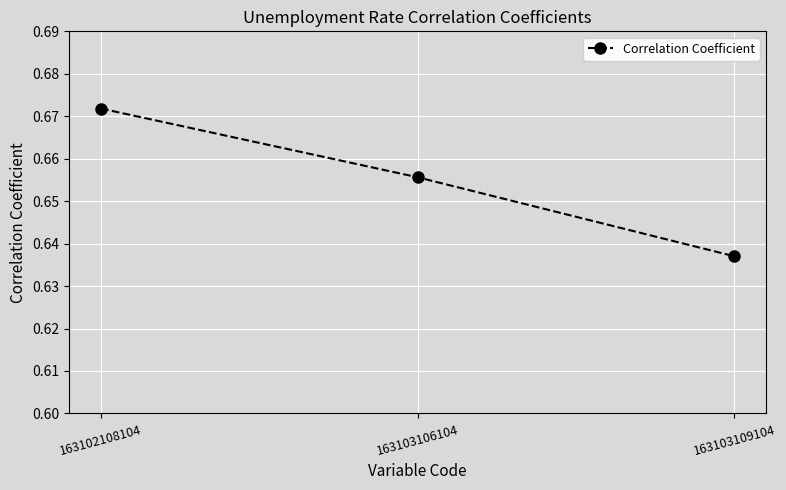

What is the sum of the values at 163103109104 and 163103106104?

1.3